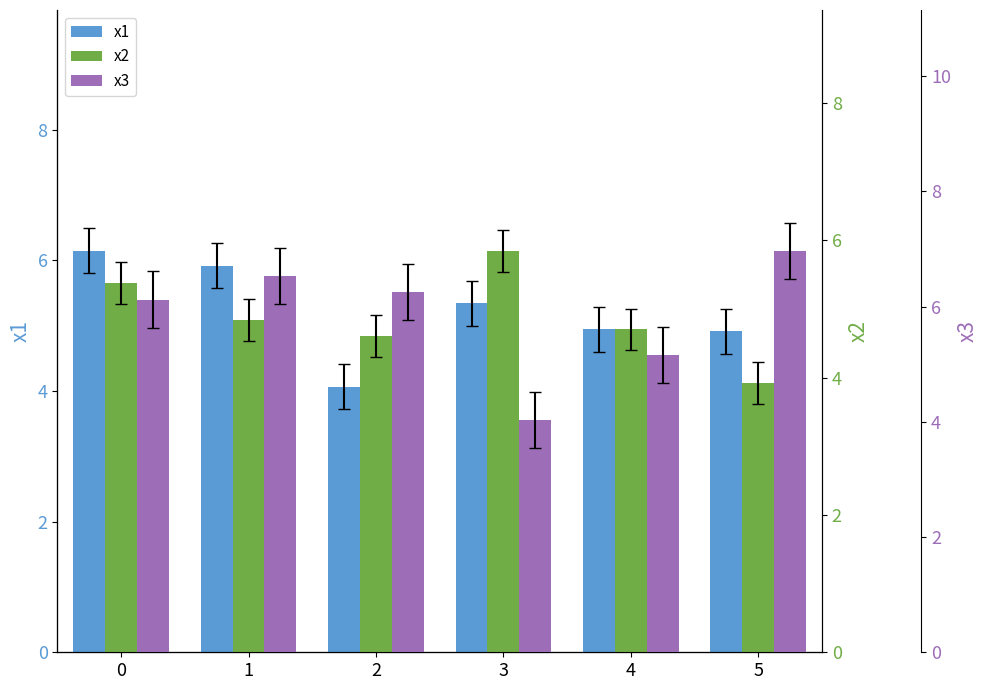

Reading left to right, extract all data points from this chart.

x1: 6.1	5.9	4.1	5.3	4.9	4.9
x2: 5.4	4.8	4.6	5.8	4.7	3.9
x3: 6.1	6.5	6.3	4.0	5.2	7.0